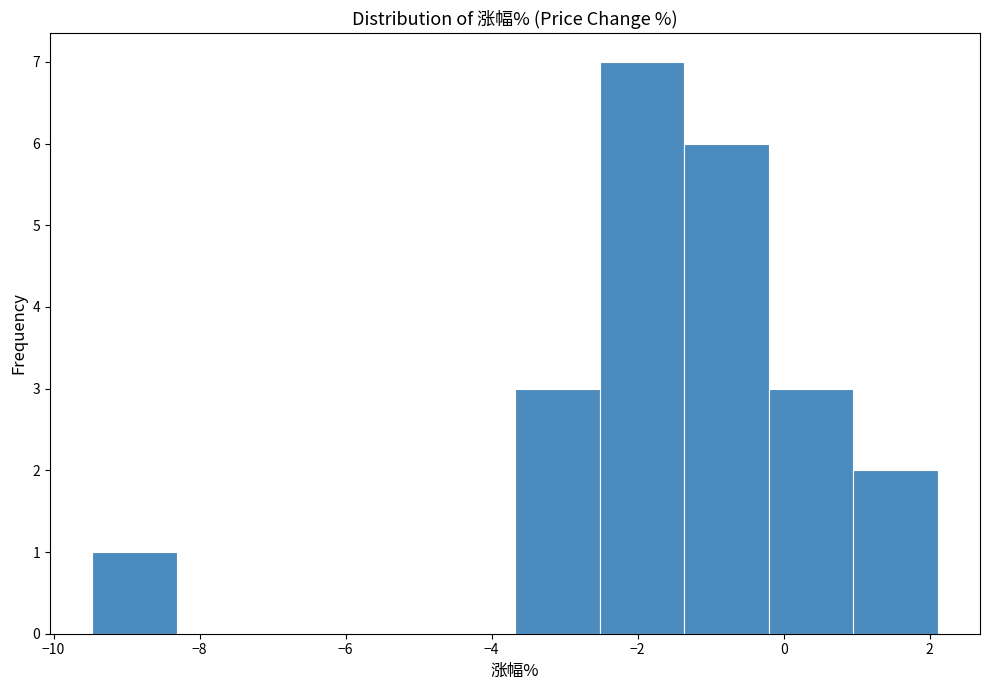

Reading left to right, list every bar in this chart as the range it spans on the x-axis followed by its height. Neither the bar edges nor the heights are printed on the chart, so give them approximately, as read against the axes.

-9.4 to -8.4: 1
-8.4 to -7.2: 0
-7.2 to -6.0: 0
-6.0 to -4.8: 0
-4.8 to -3.6: 0
-3.6 to -2.6: 3
-2.6 to -1.4: 7
-1.4 to -0.2: 6
-0.2 to 1.0: 3
1.0 to 2.2: 2